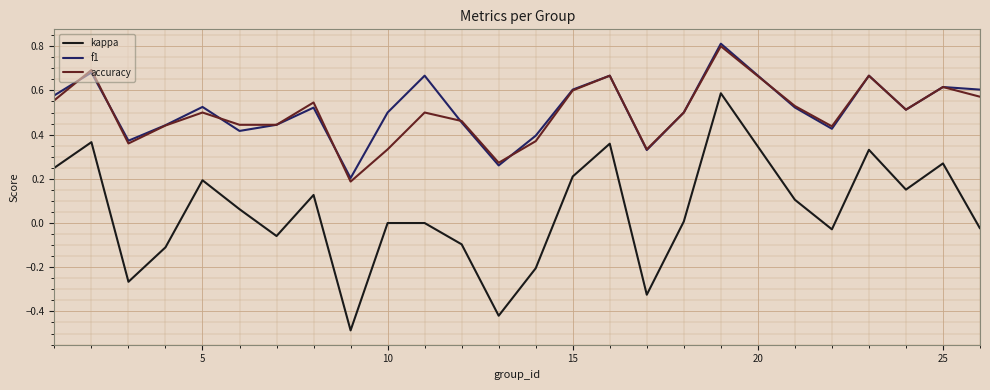

What is the highest value of the accuracy series?

0.8